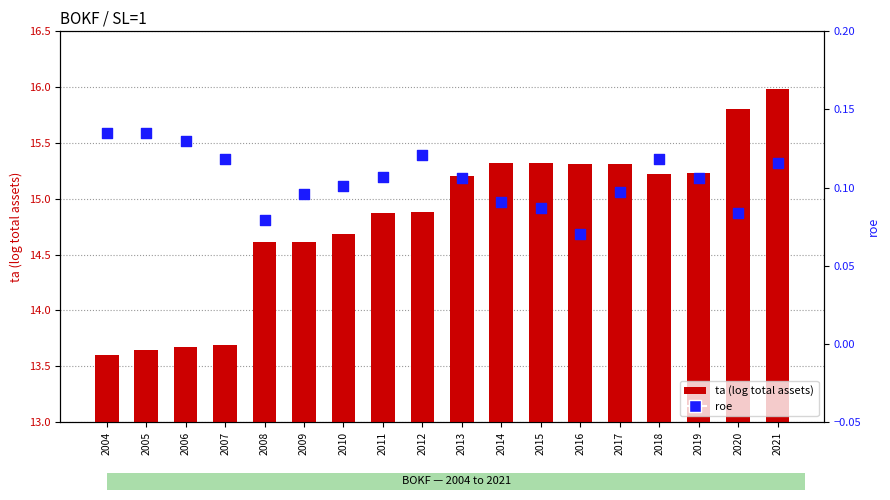

Which series has the widest spread of Y values?

ta (log total assets)